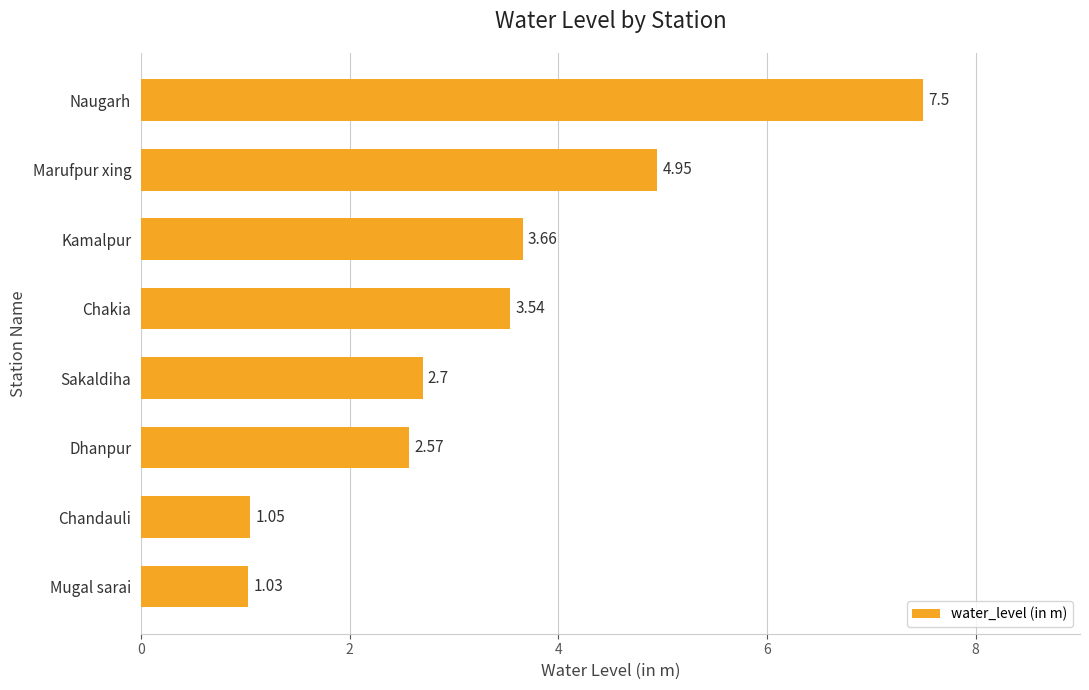

Where is the data nearest to the value 4?

Kamalpur